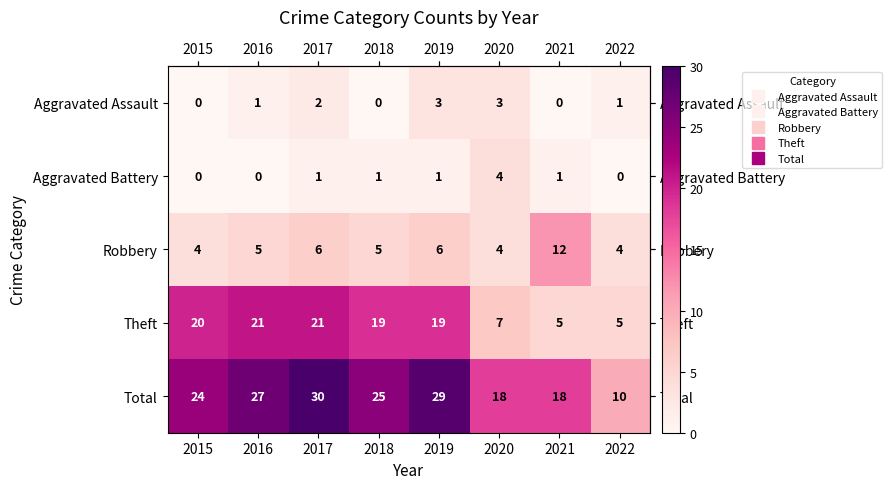

True or false: Robbery has a value of 8 at 2016.

False